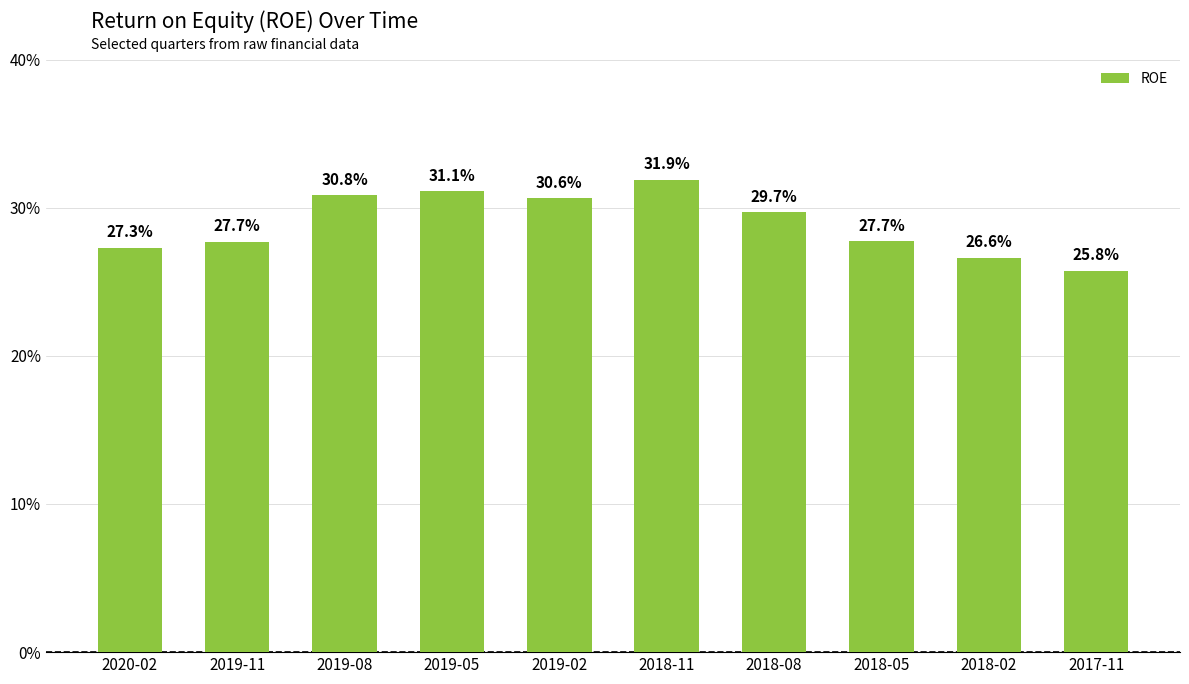

Which has a higher value, 2018-11 or 2019-05?

2018-11